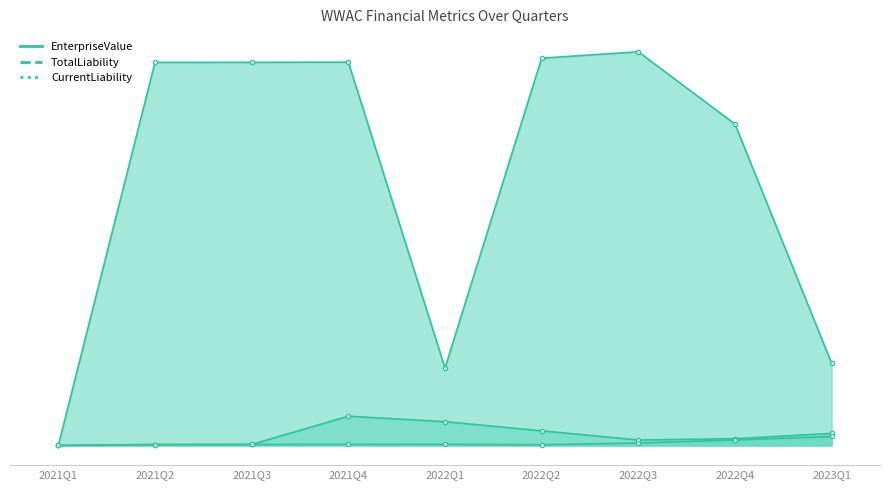

Count the number of categories in the chart.

9